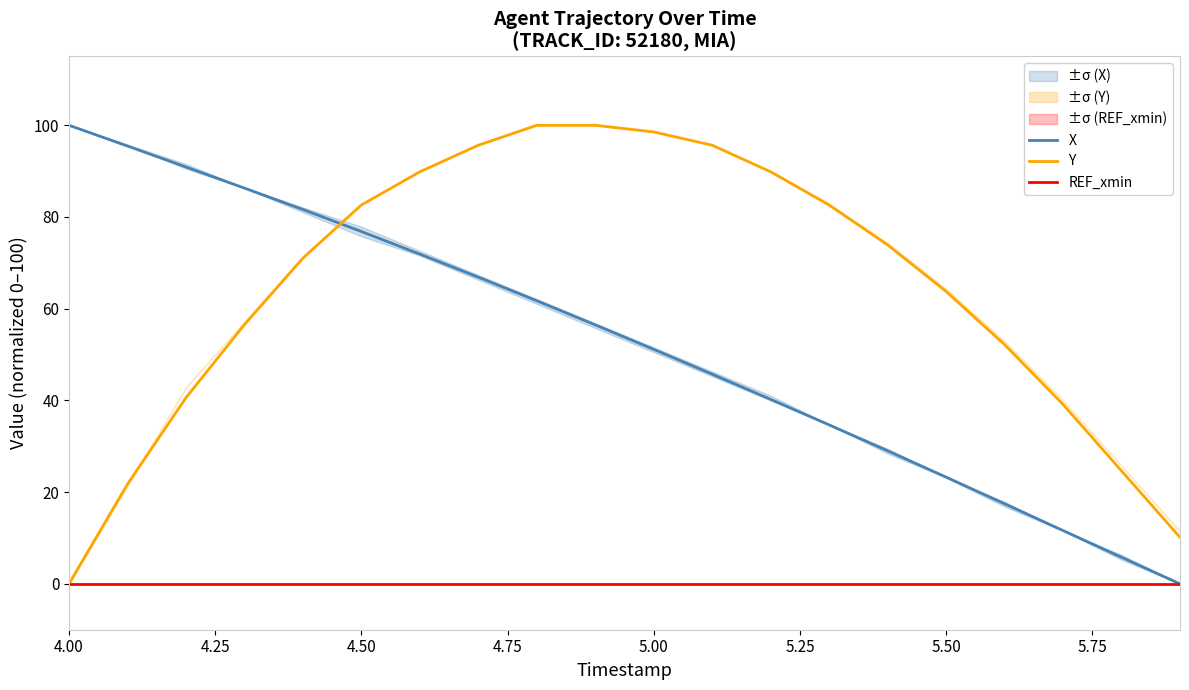

True or false: X and REF_xmin intersect in this chart.

False